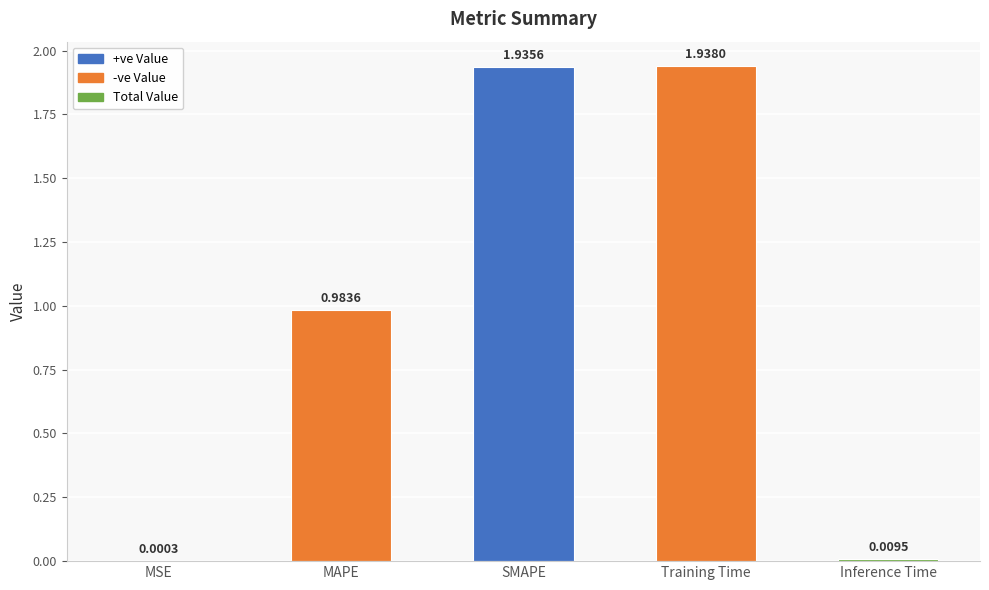

Which has a higher value, SMAPE or Training Time?

Training Time